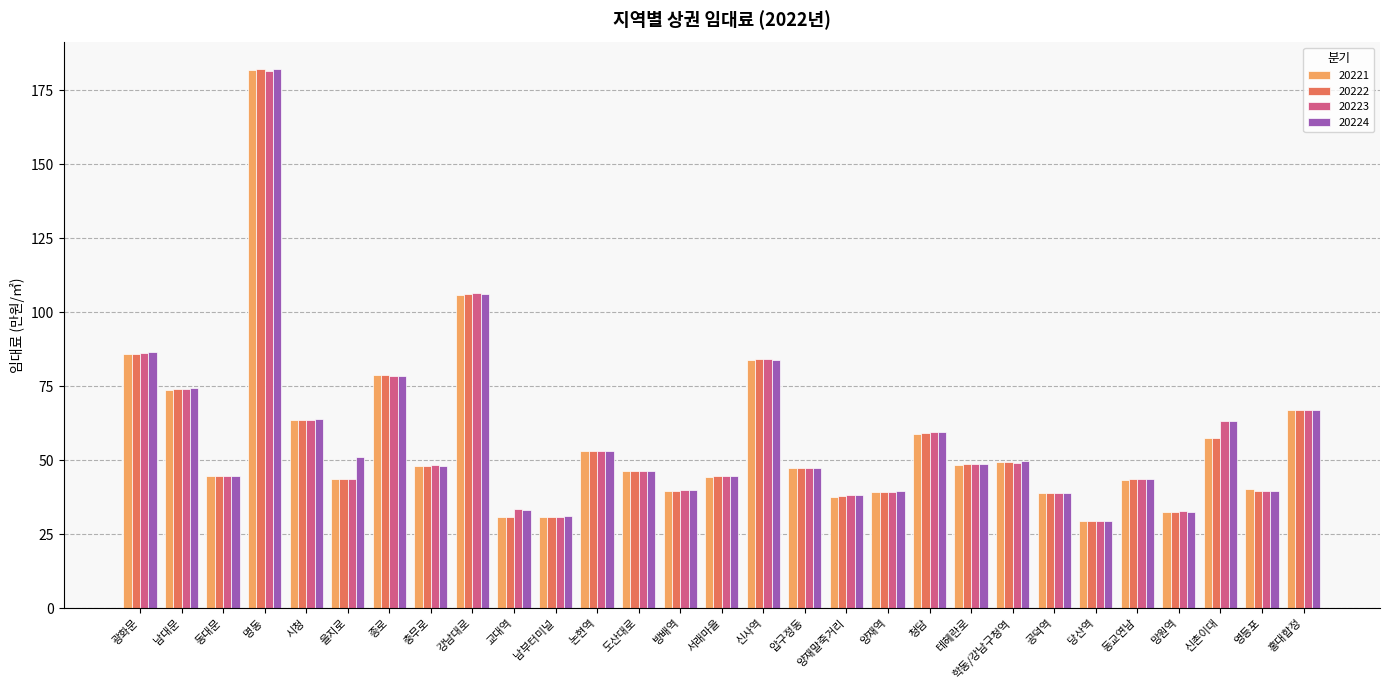

What position from the left is 영등포?

28